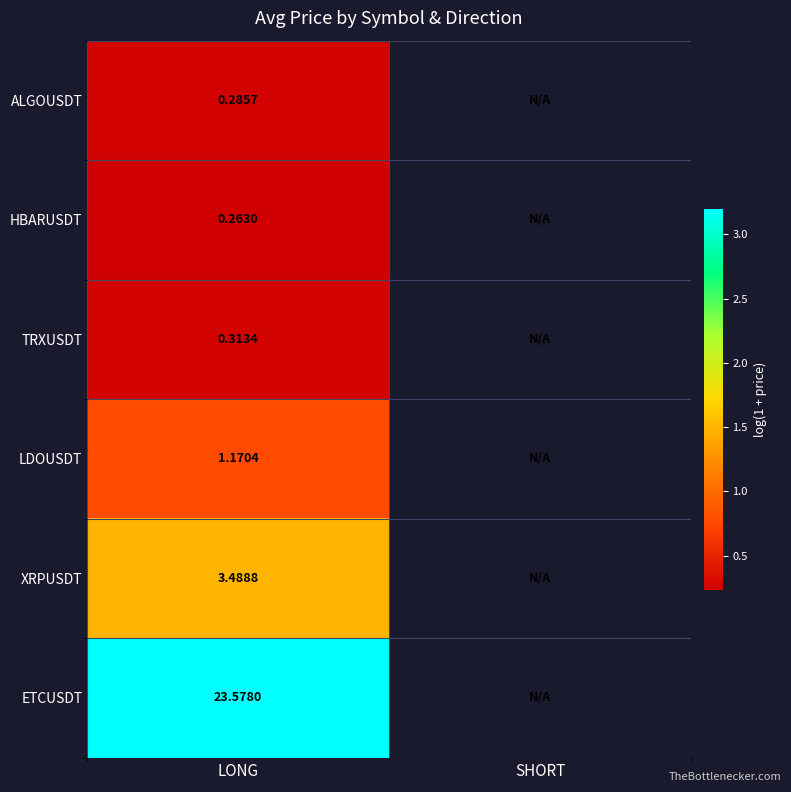

At which category is the sum across all series the highest?

LONG